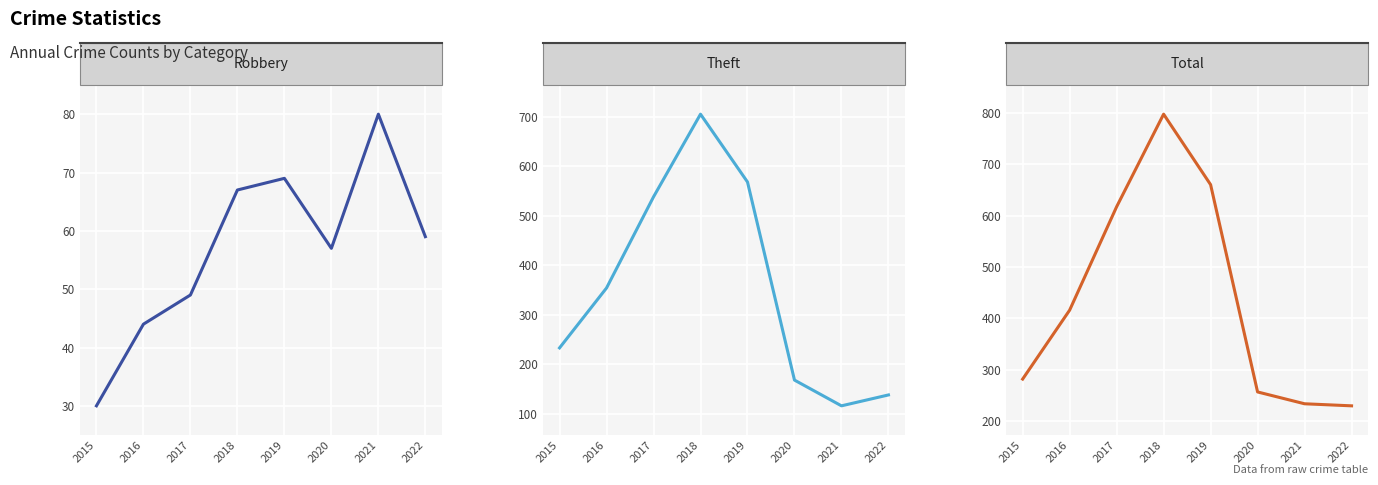

What is the sum of the Robbery values at 2016 and 2017?

93